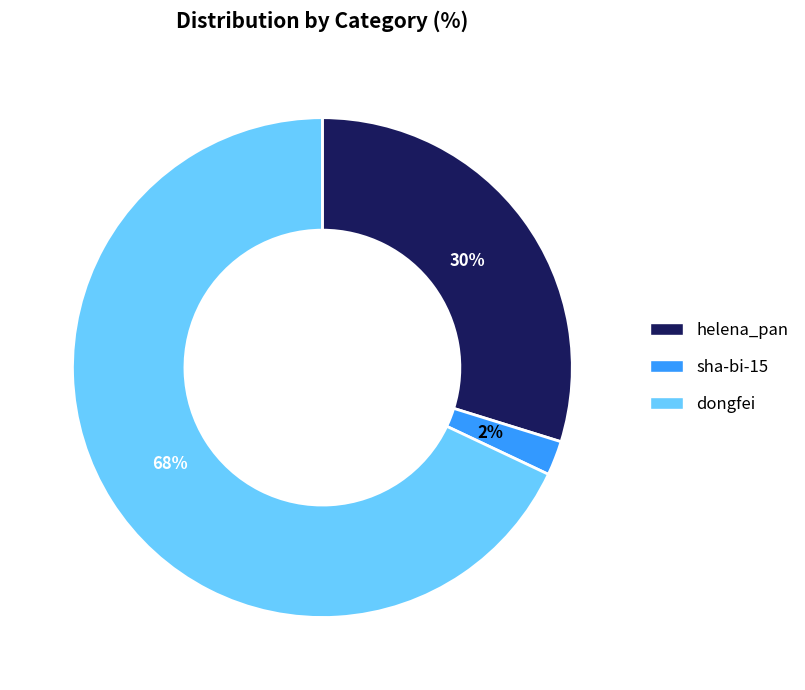

Which has a higher value, dongfei or sha-bi-15?

dongfei